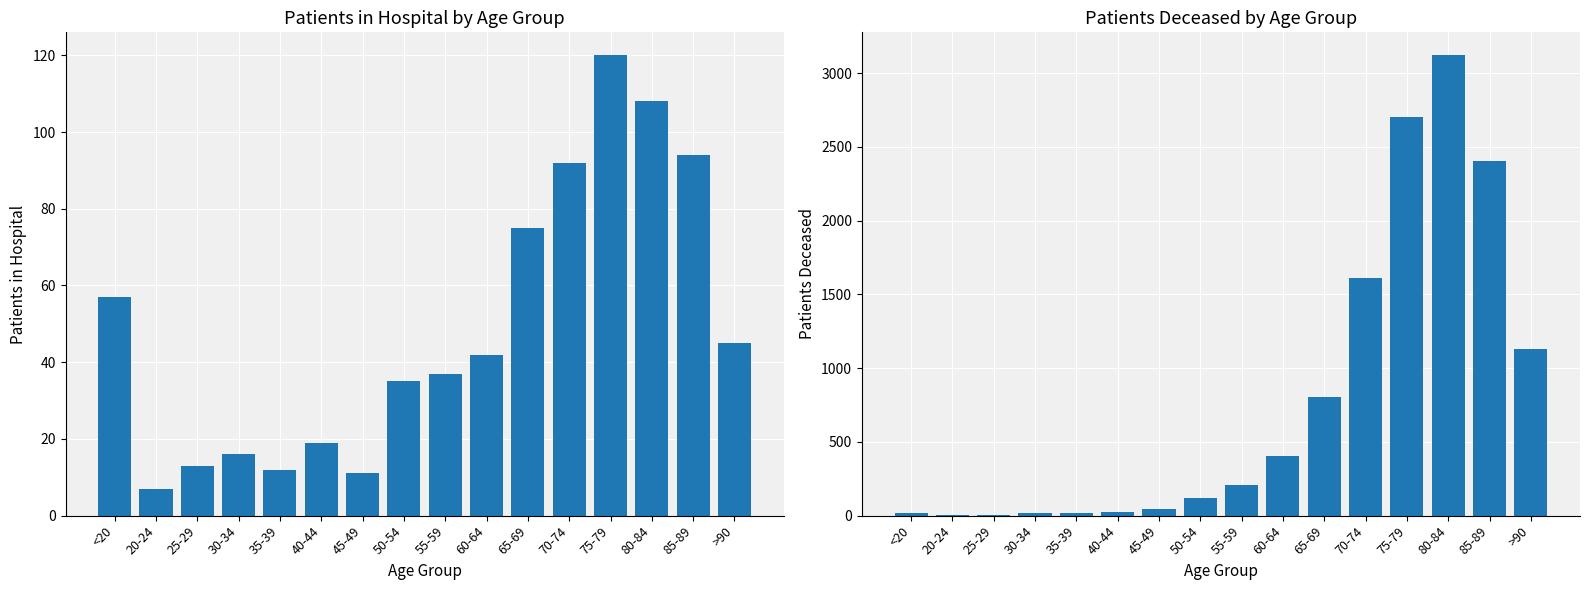

What is the approximate value of patients_in_hospital at 80-84, to the nearest 50?

100